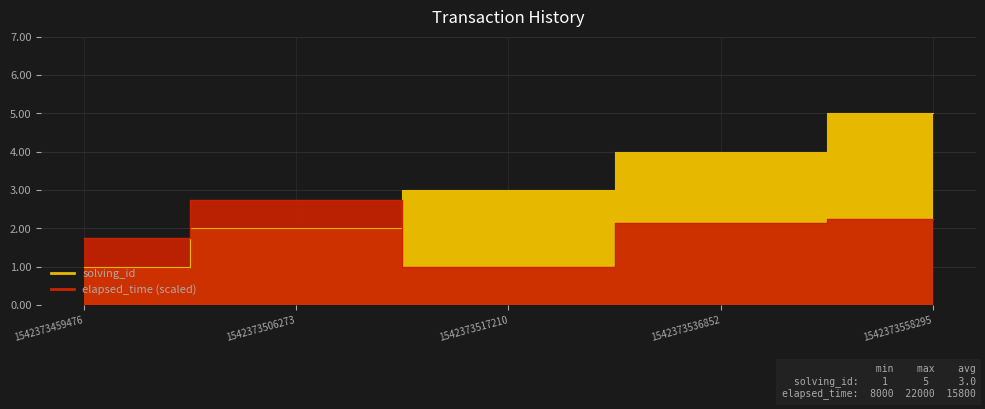

After their last crossing, which series has the higher values: elapsed_time or solving_id?

solving_id